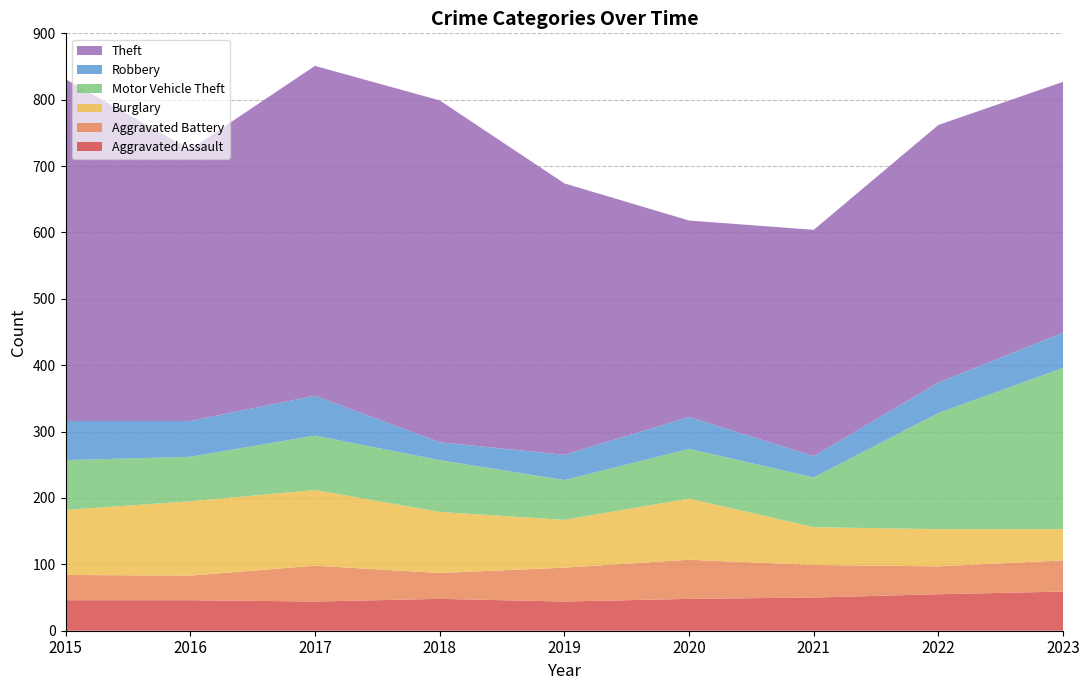

Reading left to right, transcribe all the data shown in this chart.

Aggravated Assault: 46	46	44	48	44	48	50	55	59
Aggravated Battery: 38	37	54	39	51	59	49	42	47
Burglary: 98	112	114	92	72	92	57	56	47
Motor Vehicle Theft: 75	67	82	78	60	75	75	175	243
Robbery: 59	54	60	27	38	48	32	46	53
Theft: 515	409	497	515	409	296	341	388	378